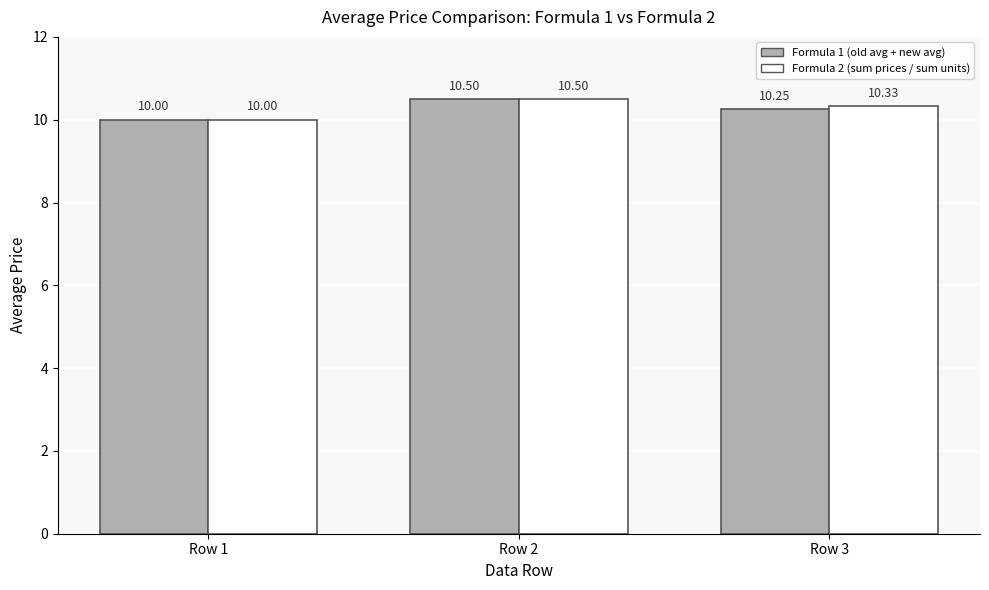

The Formula 2 (sum prices / sum units) series shows 10.3 at Row 3. True or false?

True